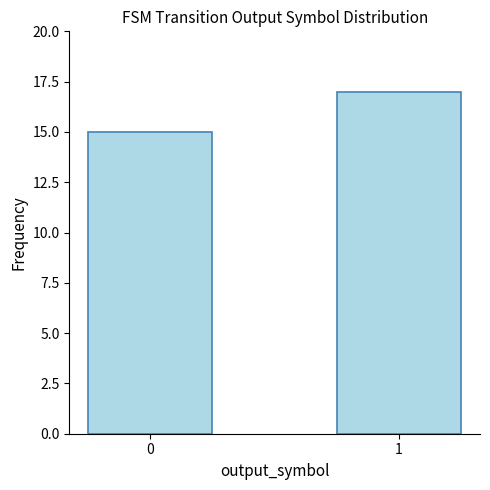

Rank the categories by value from lowest to highest.

0, 1